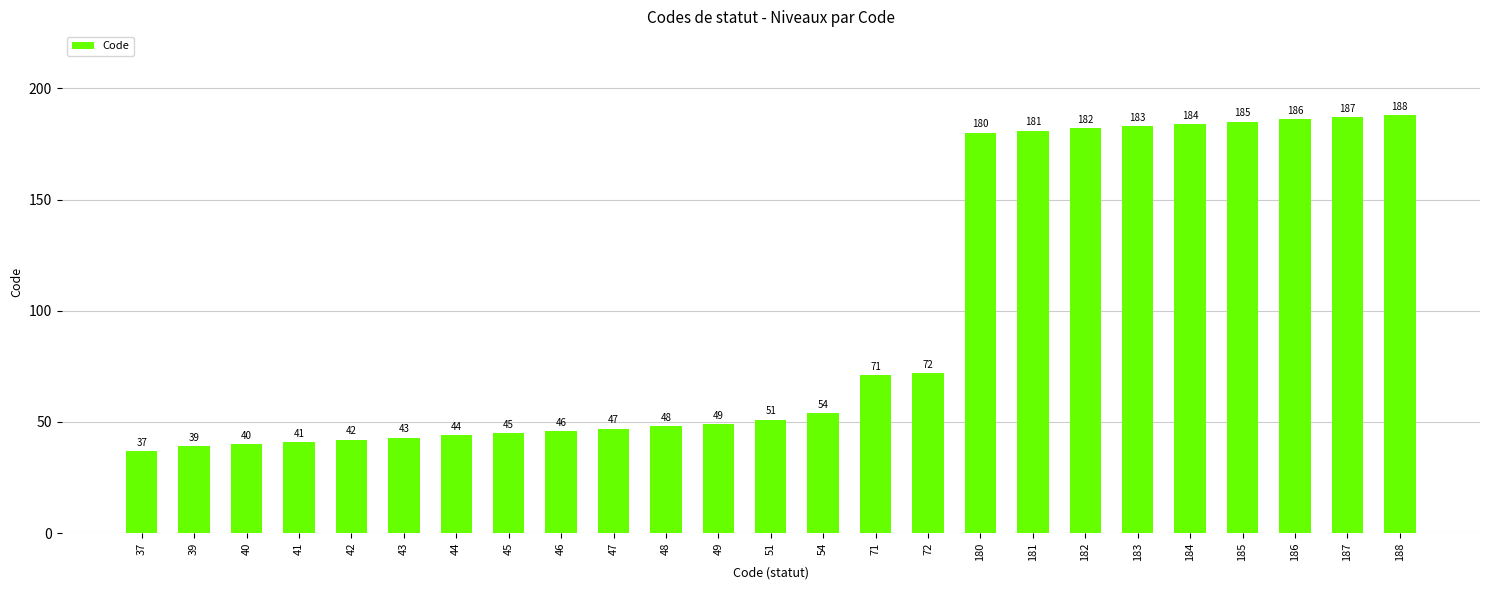

Reading left to right, what are all the values shown in this chart?

37=37	39=39	40=40	41=41	42=42	43=43	44=44	45=45	46=46	47=47	48=48	49=49	51=51	54=54	71=71	72=72	180=180	181=181	182=182	183=183	184=184	185=185	186=186	187=187	188=188